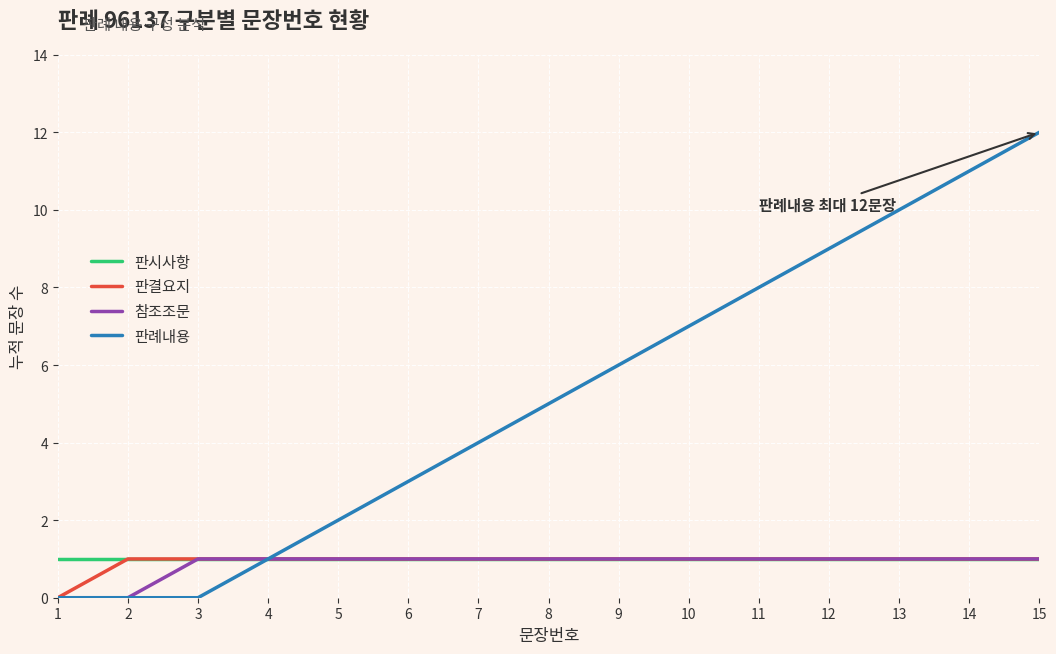

At which category is the sum across all series the highest?

15